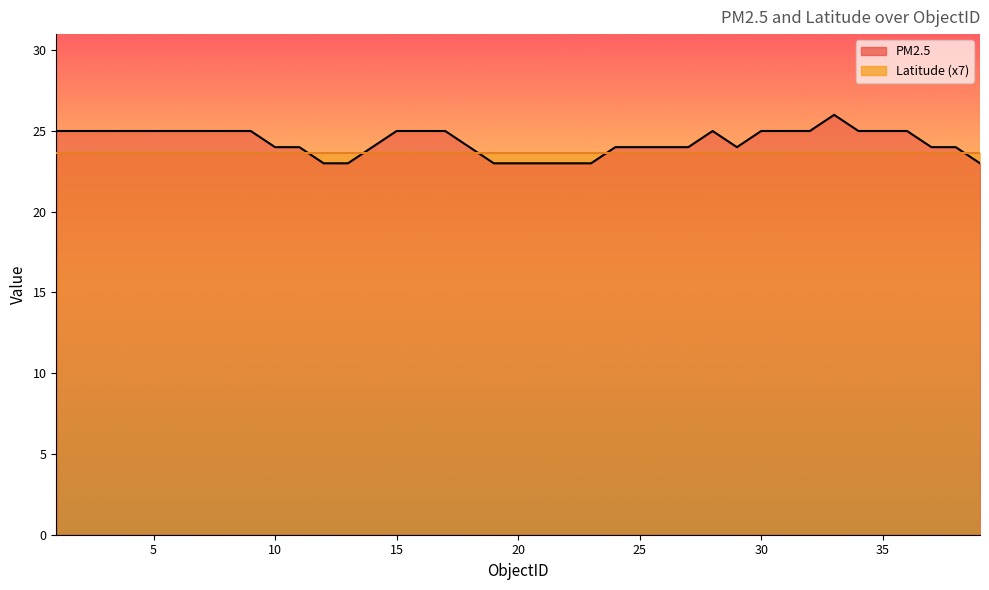

Approximately how many times larger is the value at 5 compared to 37?

1.0